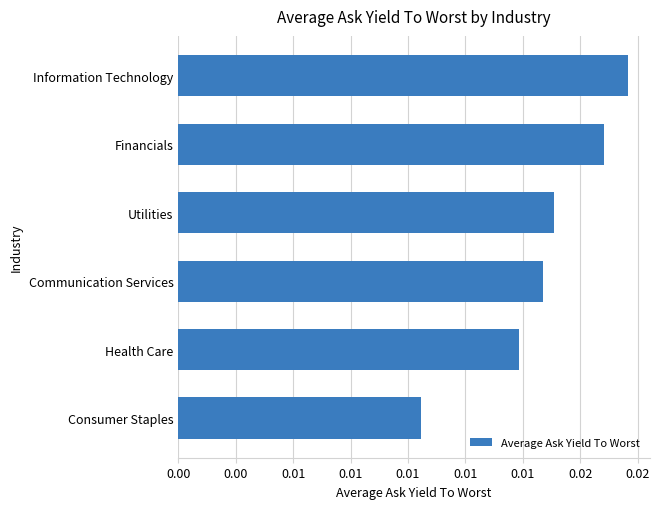

Are the bars horizontal?

Yes